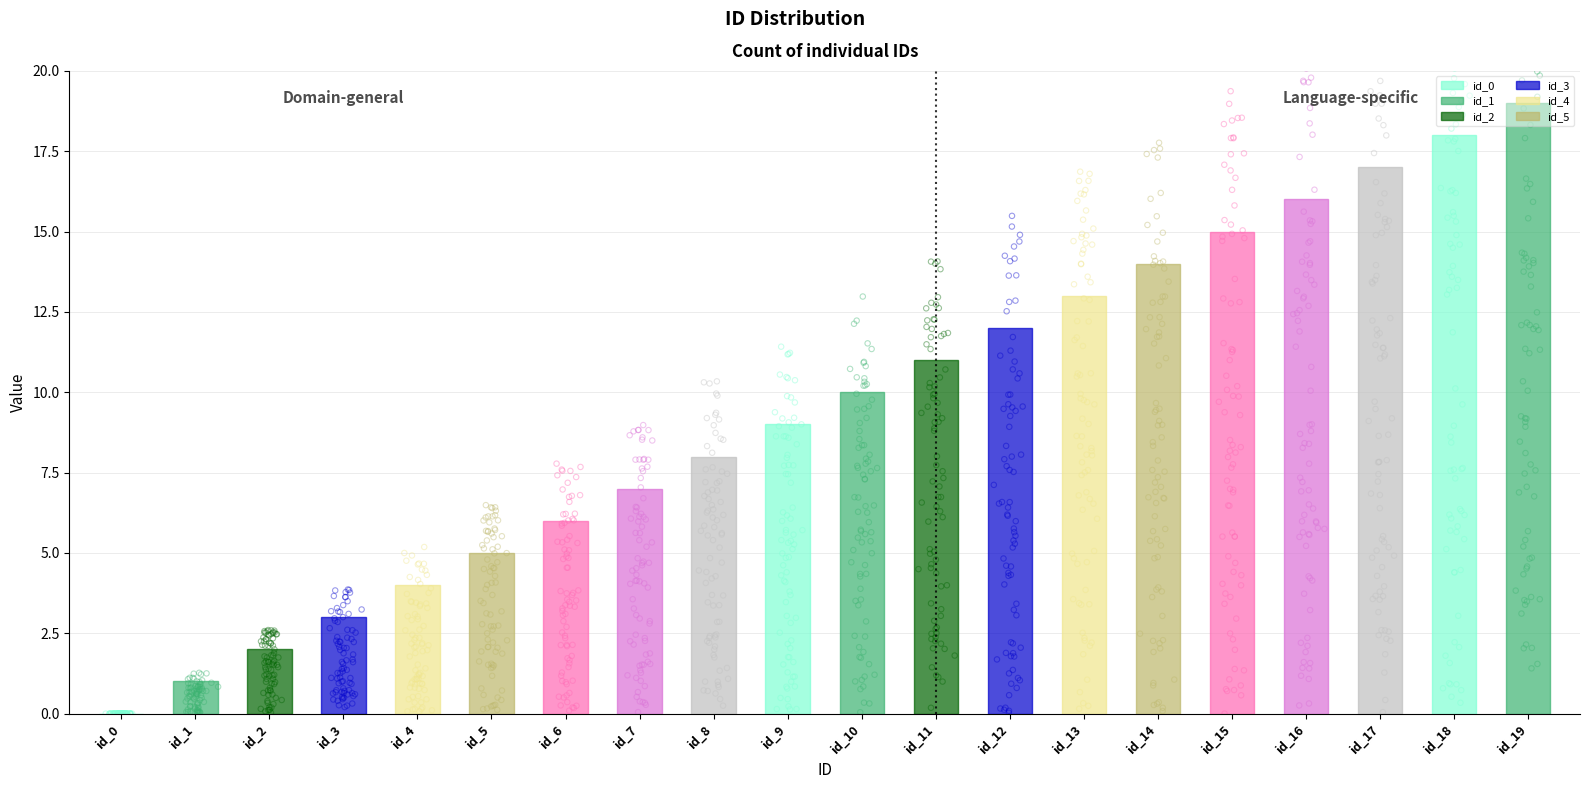

Between id_16 and id_14, which is larger?

id_16